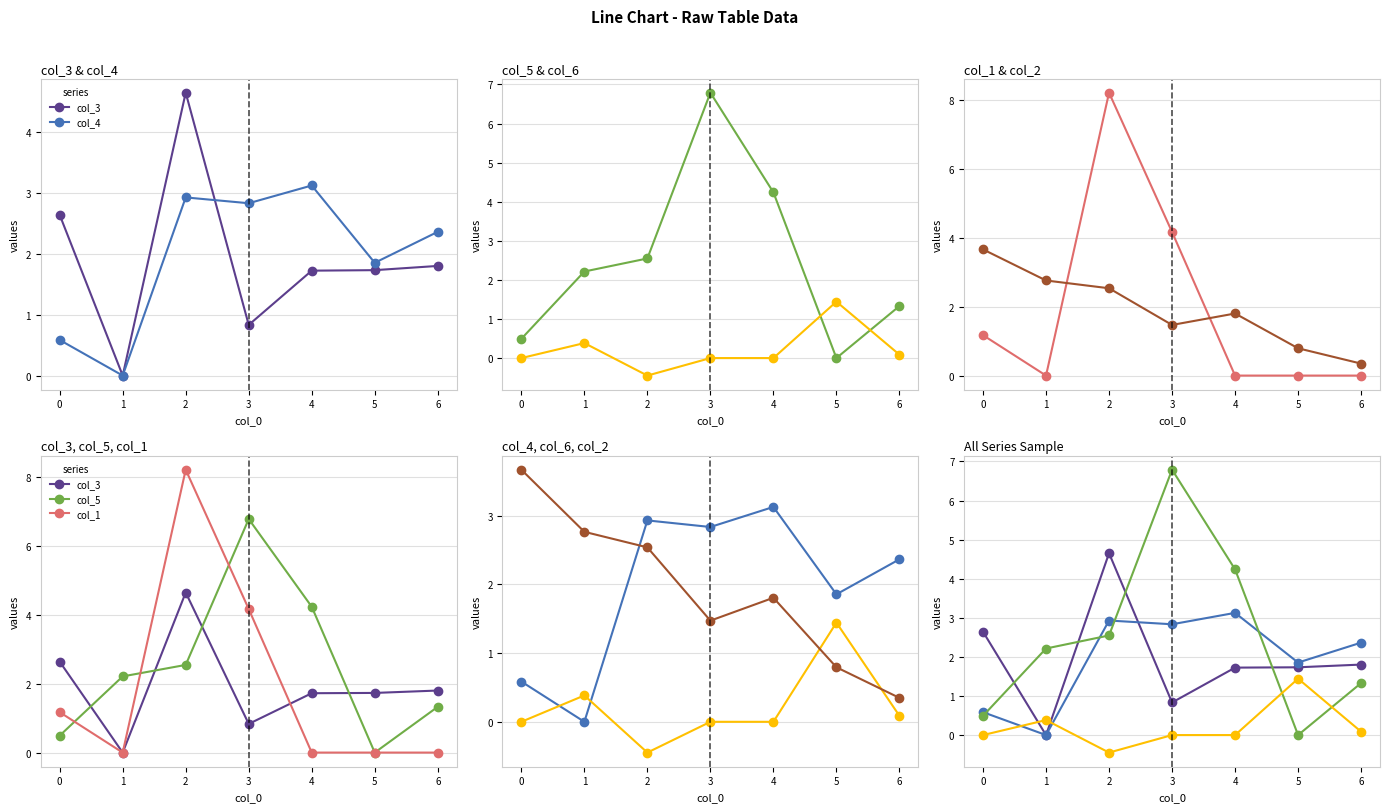

True or false: col_4 has a value of 3.1 at 4.

True